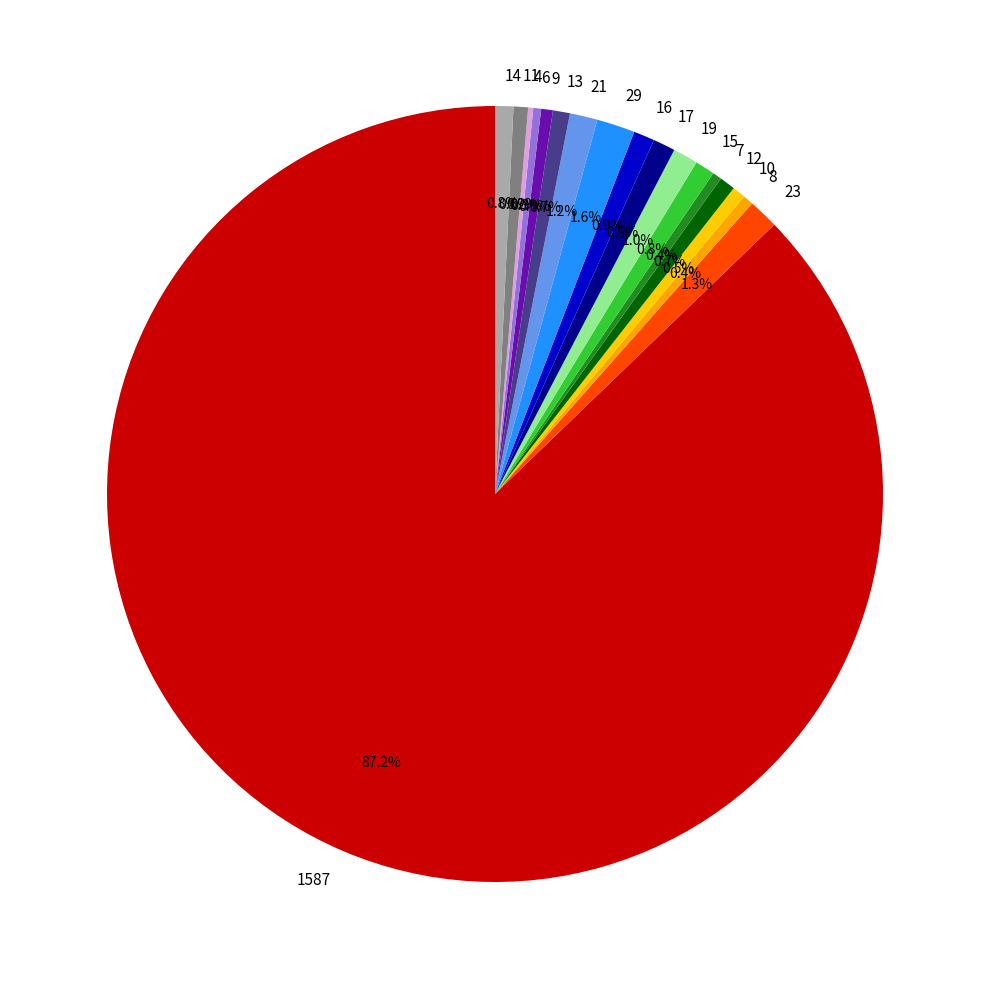

Combined, what portion of the pie is 12 and 1587?

87.9%